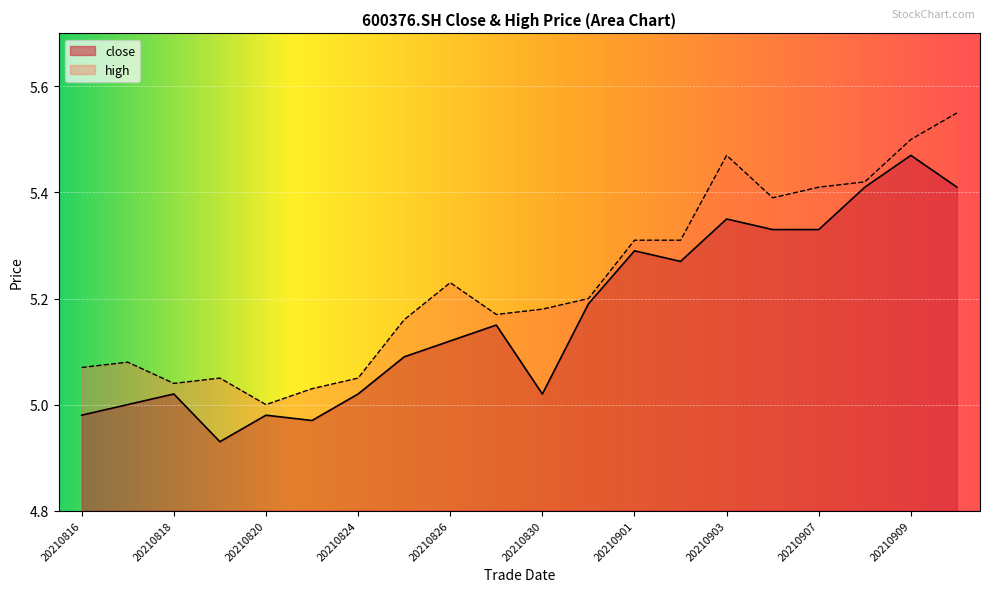

At which category is the sum across all series the highest?

20210909